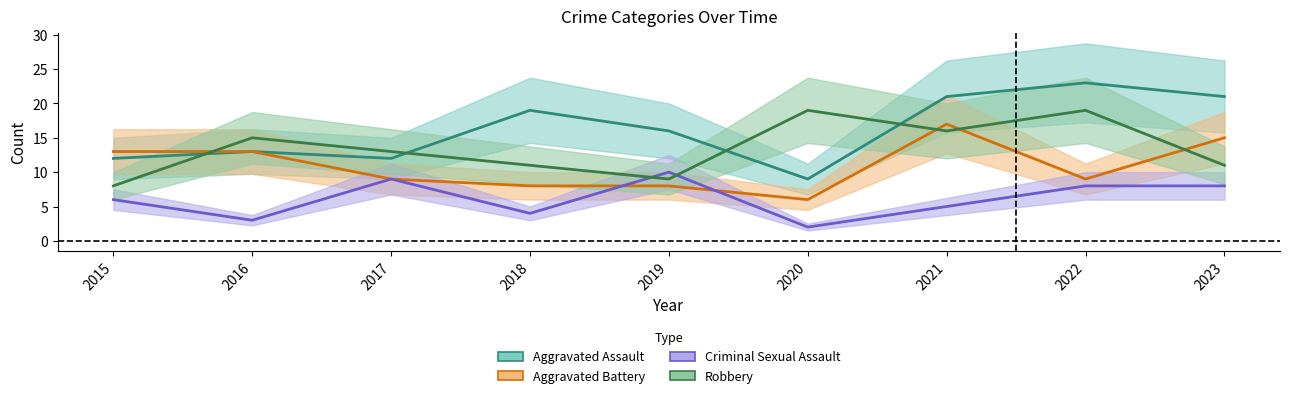

How many times do Aggravated Assault and Robbery cross each other?

4